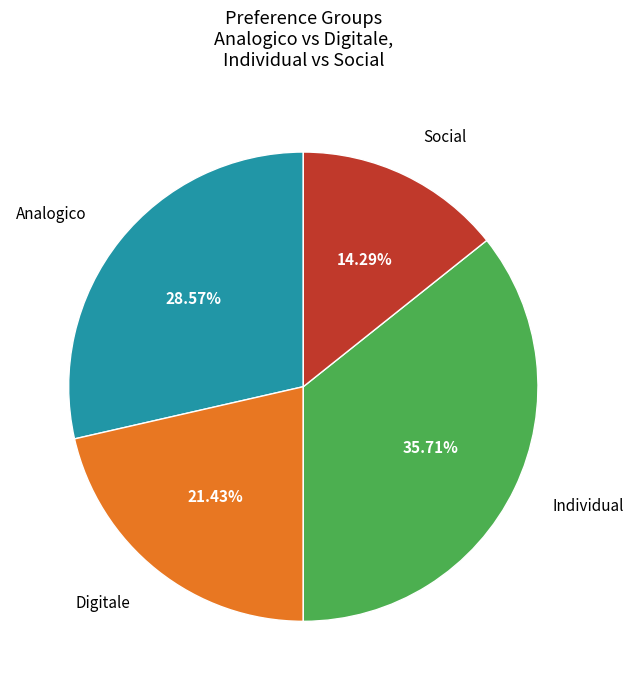

Is the sum of Analogico and Individual greater than half?

Yes